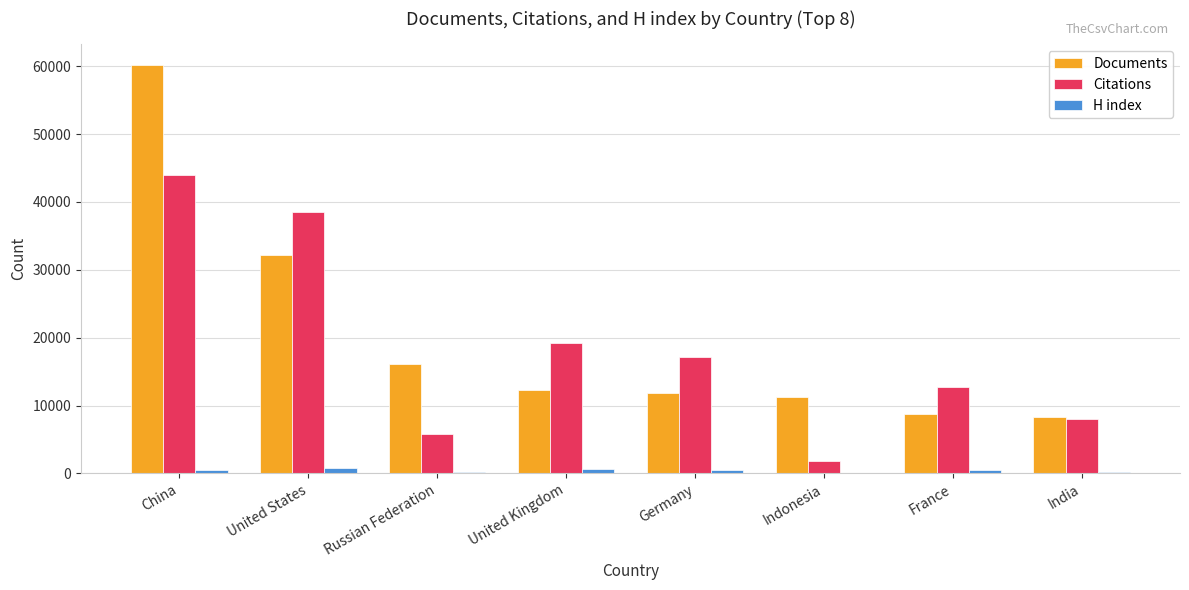

What are all the series names shown in the legend?

Documents, Citations, H index